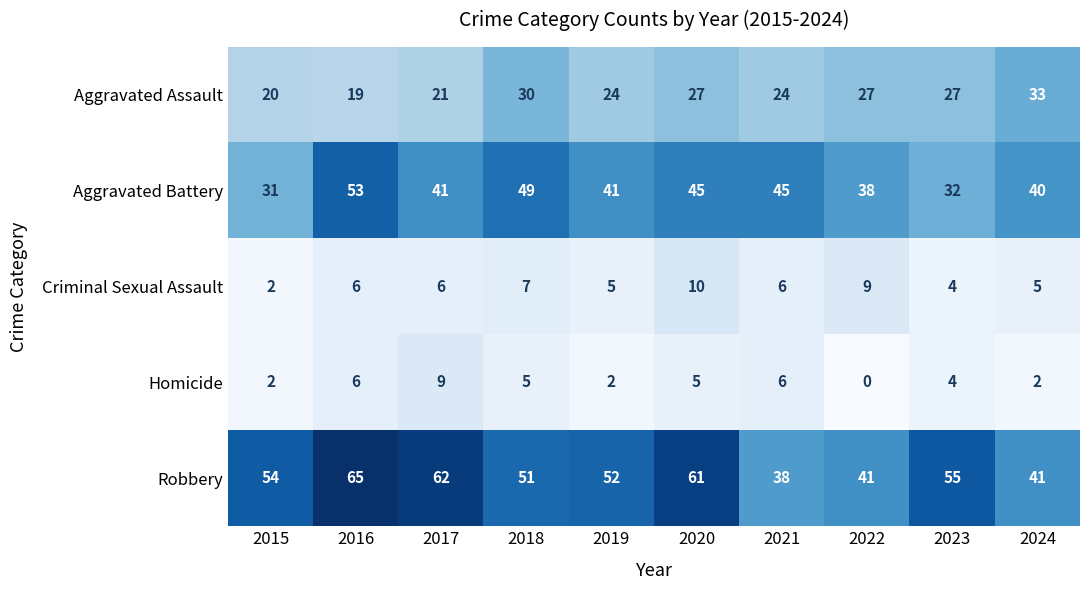

List the series in order of their peak value, lowest first.

Homicide, Criminal Sexual Assault, Aggravated Assault, Aggravated Battery, Robbery